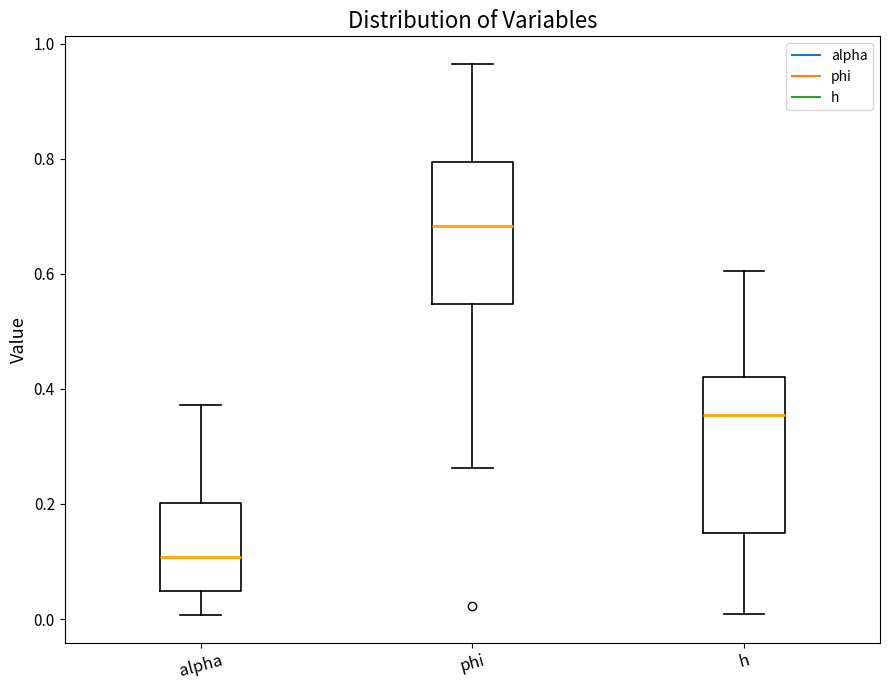

Reading left to right, transcribe this box plot: for each box, give where its median line is, the range the box spans, and where its two whiskers end, as read against the y-axis. The values are not printed on the chart, so give them approximately, as read against the axis.

alpha: median 0.10, box 0.04 to 0.20, whiskers 0.00 to 0.38
phi: median 0.68, box 0.54 to 0.80, whiskers 0.26 to 0.96
h: median 0.36, box 0.14 to 0.42, whiskers 0.00 to 0.60